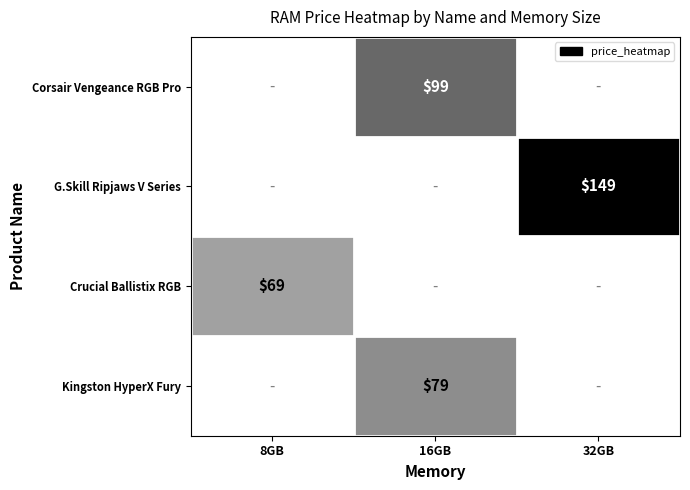

True or false: Crucial Ballistix RGB has a value of 28 at 8GB.

False